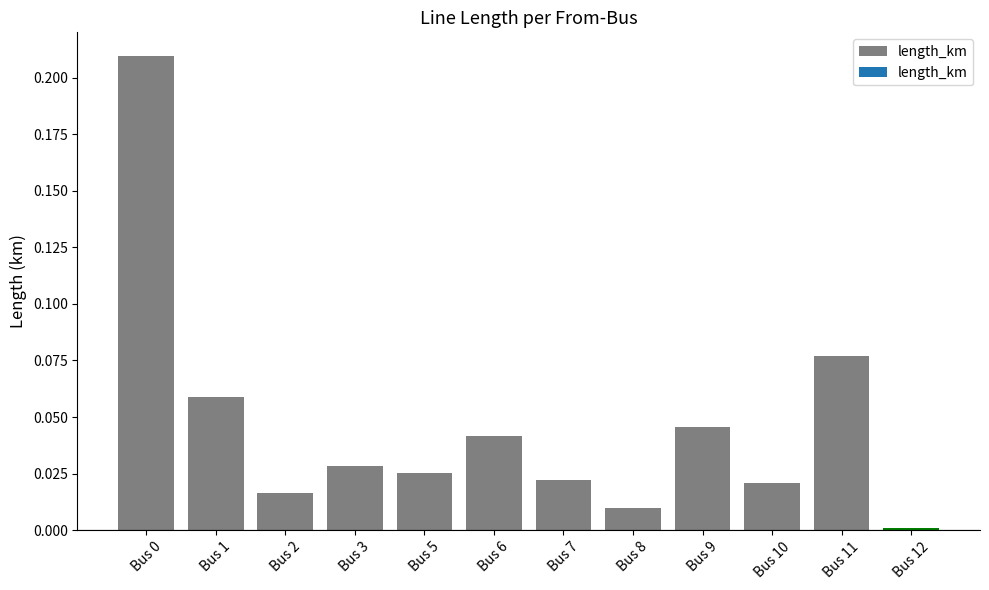

Which label corresponds to the largest value in the chart?

Bus 0